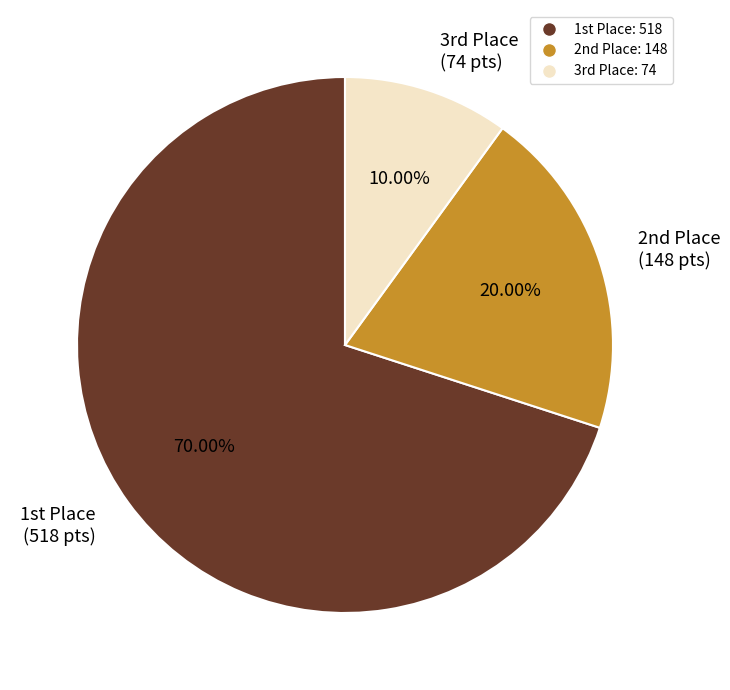

How many slices are in this pie chart?

3